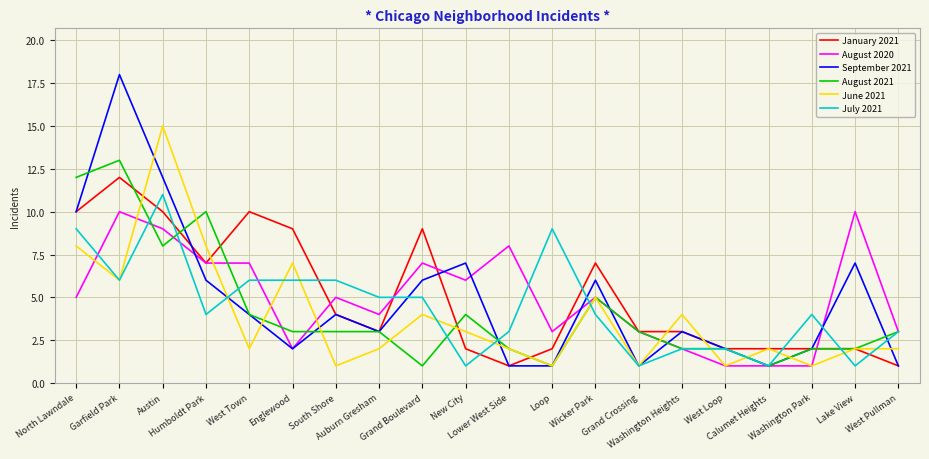

List the series in order of their peak value, lowest first.

August 2020, July 2021, January 2021, August 2021, June 2021, September 2021